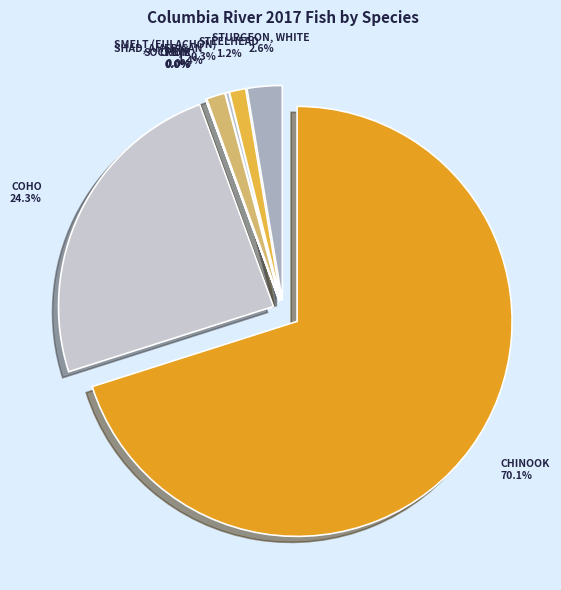

Which category has the biggest portion of the pie?

Salmon, chinook